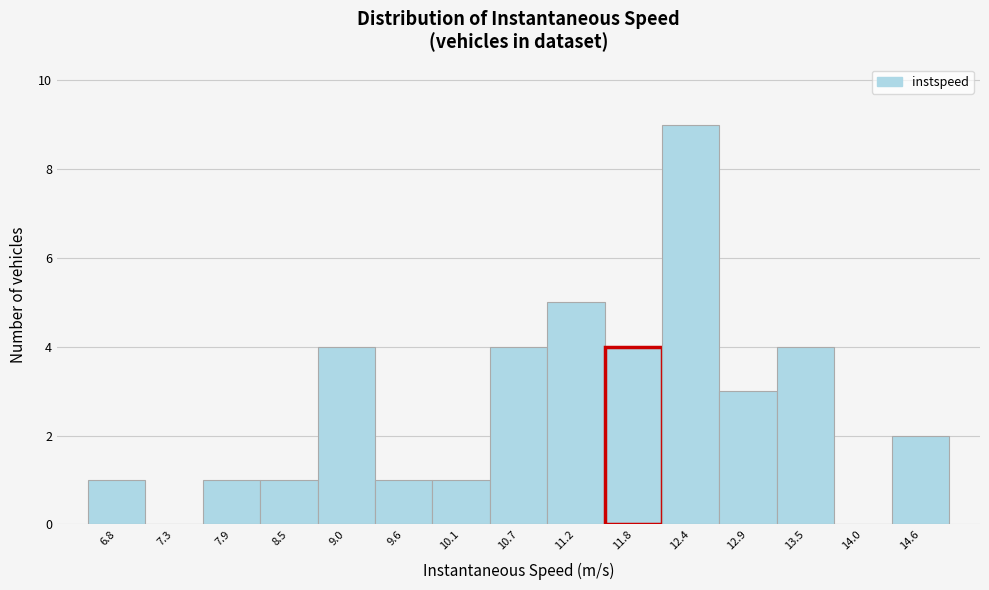

Over which range of the x-axis is the bar tallest?

12.1 to 12.6